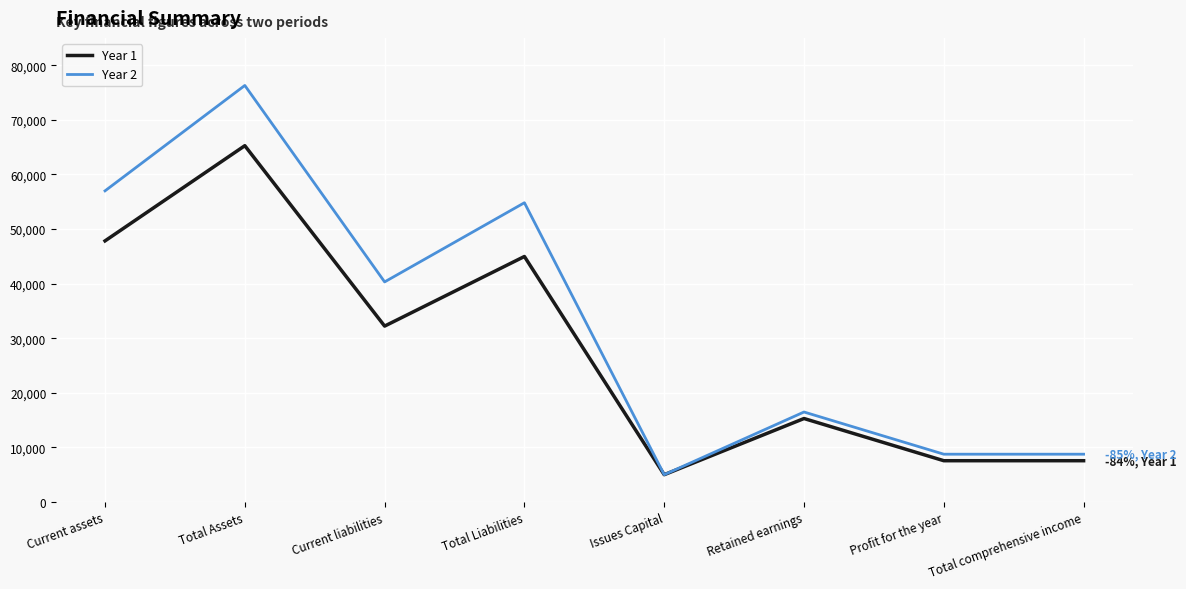

What are all the series names shown in the legend?

Year 1, Year 2